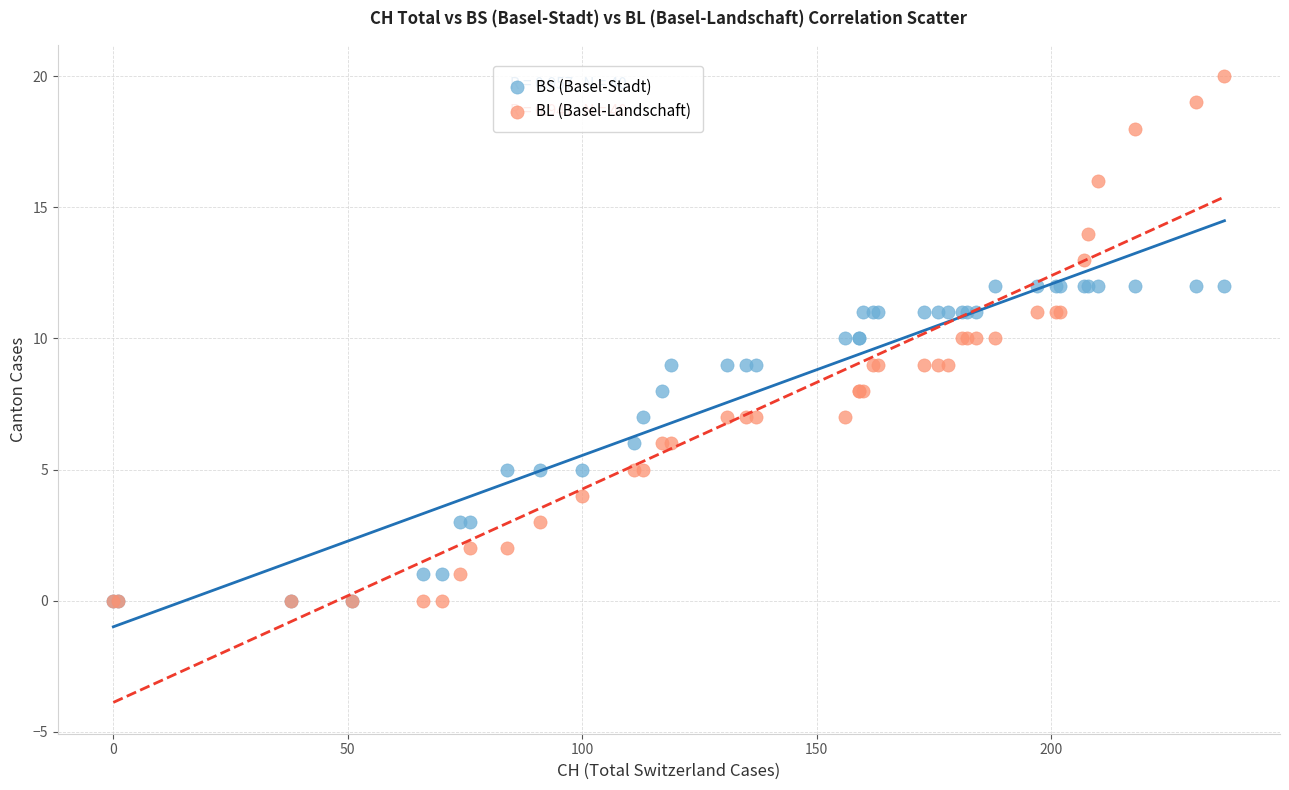

What are all the series names shown in the legend?

BS (Basel-Stadt), BL (Basel-Landschaft)